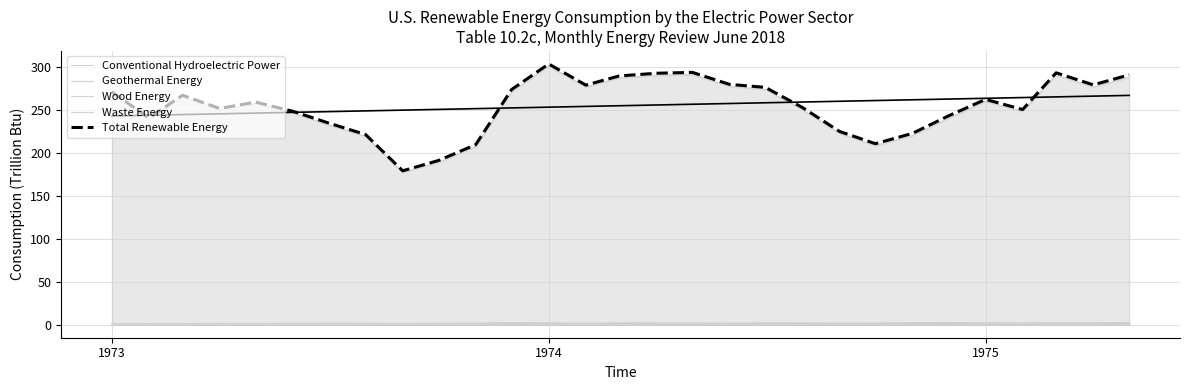

What is the sum of all Geothermal Energy values?

57.2